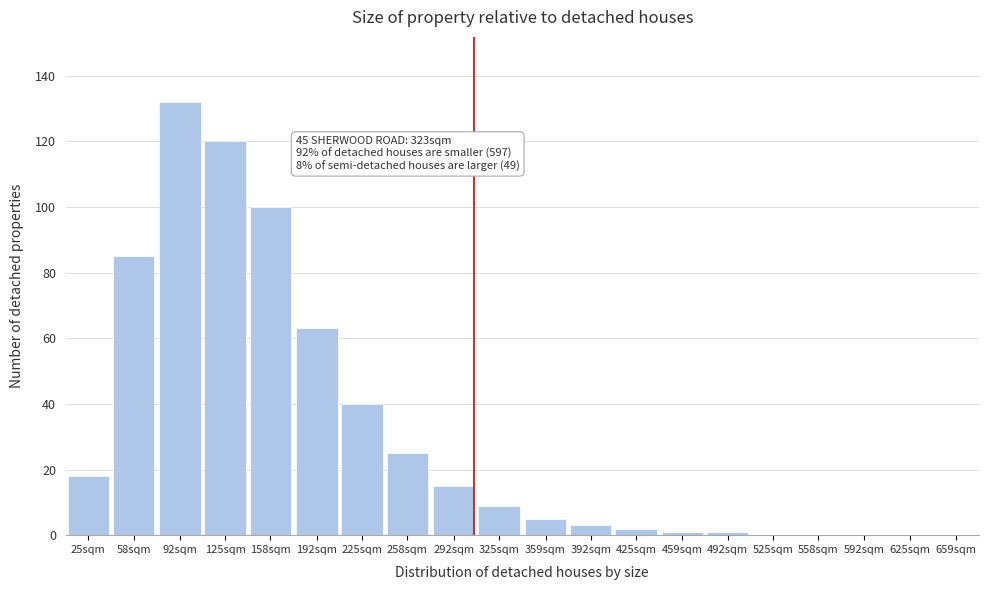

Reading right to left, transcribe all the data shown in this chart.

659sqm=0	625sqm=0	592sqm=0	558sqm=0	525sqm=0	492sqm=1	459sqm=1	425sqm=2	392sqm=3	359sqm=5	325sqm=9	292sqm=15	258sqm=25	225sqm=40	192sqm=63	158sqm=100	125sqm=120	92sqm=132	58sqm=85	25sqm=18